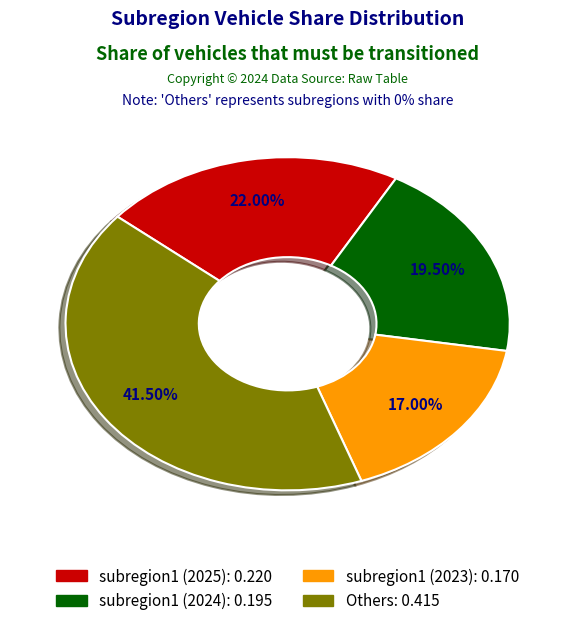

Is there any slice that represents more than half of the pie?

No